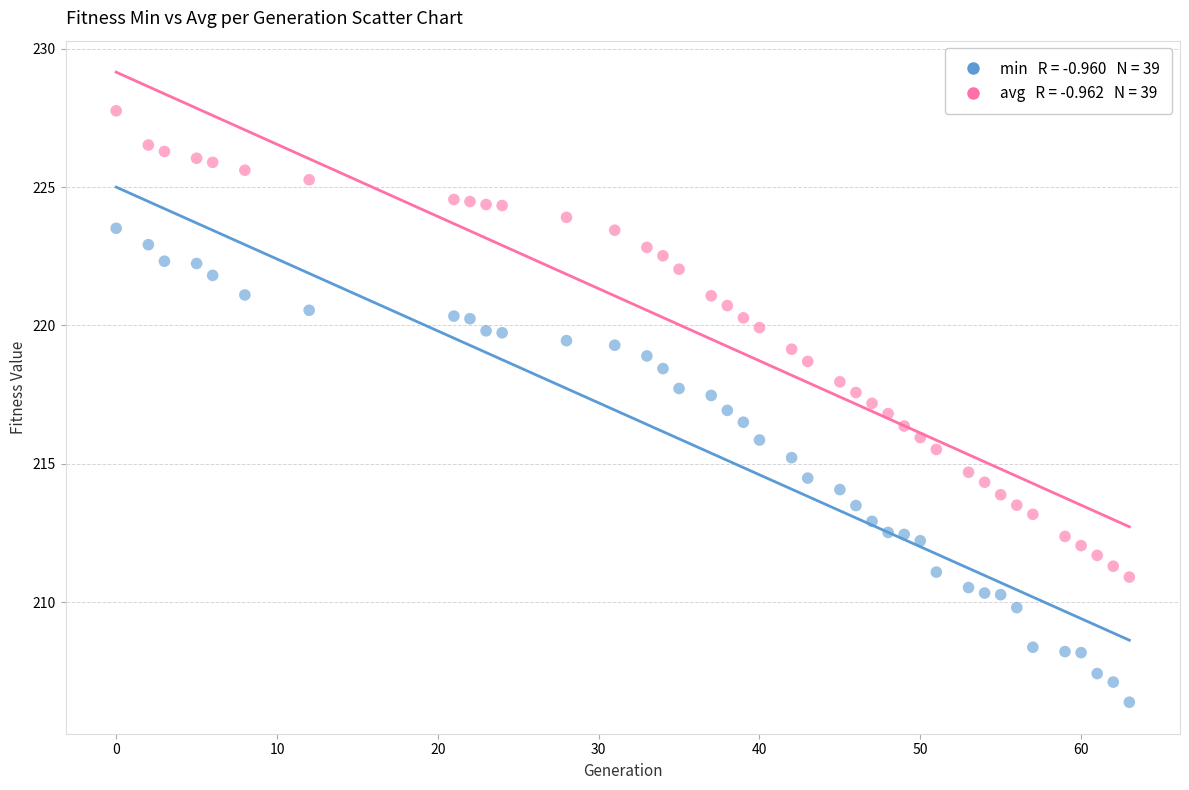

Across all data points, what is the range of Y values (max minus min)?

21.4